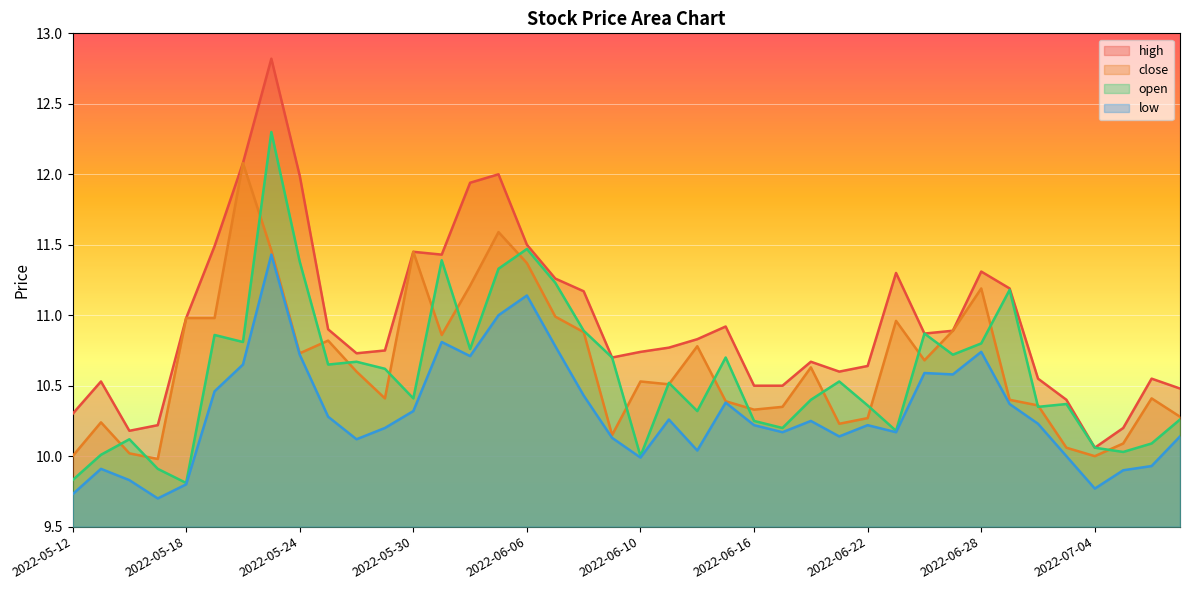

What is the label of the 6th point from the right?

2022-06-30